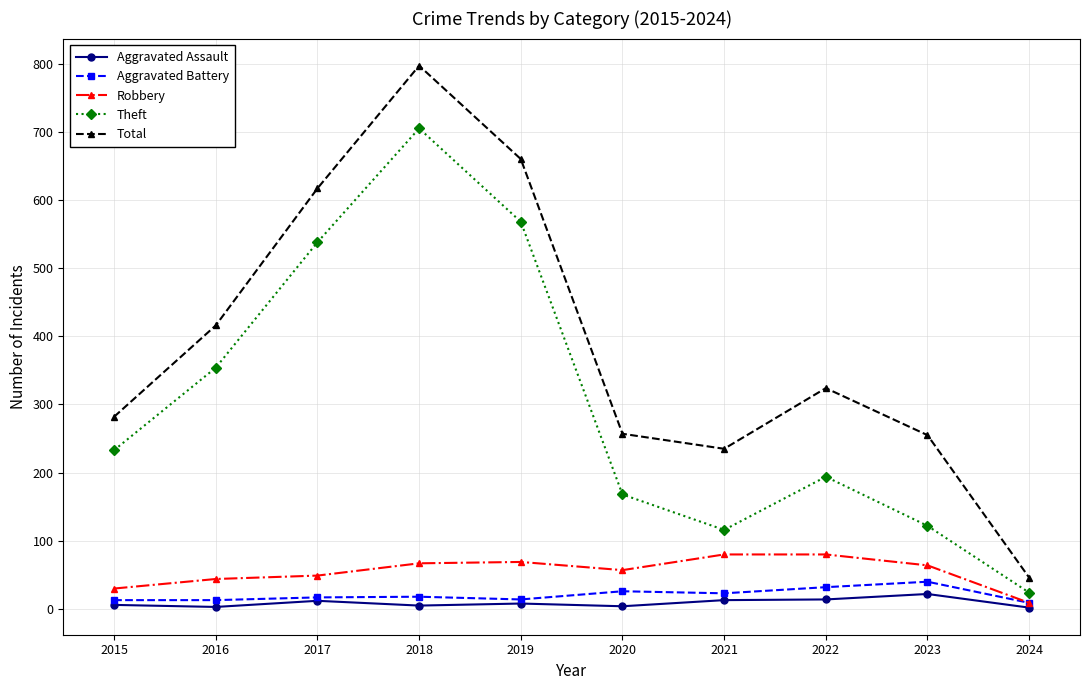

Which category has the highest value in the Total series?

2018